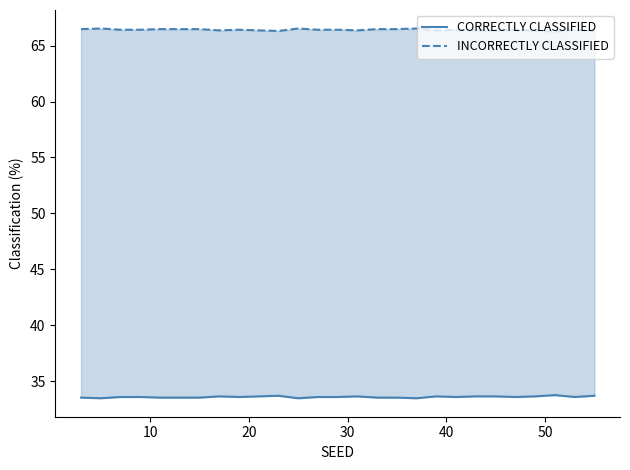

How many series are shown in this chart?

2